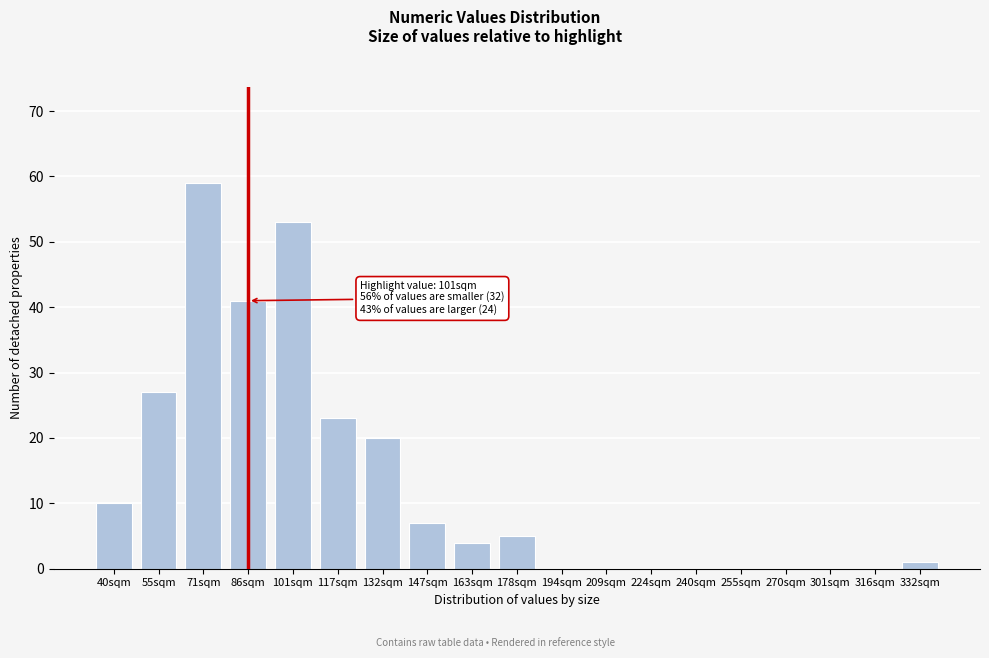

Reading left to right, transcribe all the data shown in this chart.

40sqm=10	55sqm=27	71sqm=59	86sqm=41	101sqm=53	117sqm=23	132sqm=20	147sqm=7	163sqm=4	178sqm=5	194sqm=0	209sqm=0	224sqm=0	240sqm=0	255sqm=0	270sqm=0	301sqm=0	316sqm=0	332sqm=1